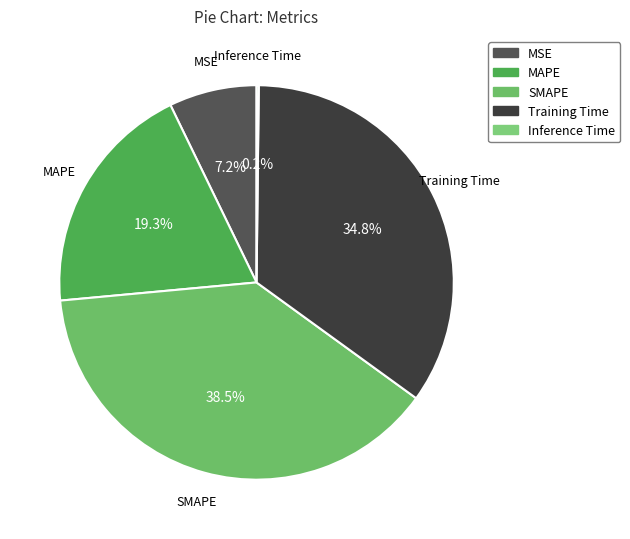

Is it true that Training Time is 22% of the pie?

False